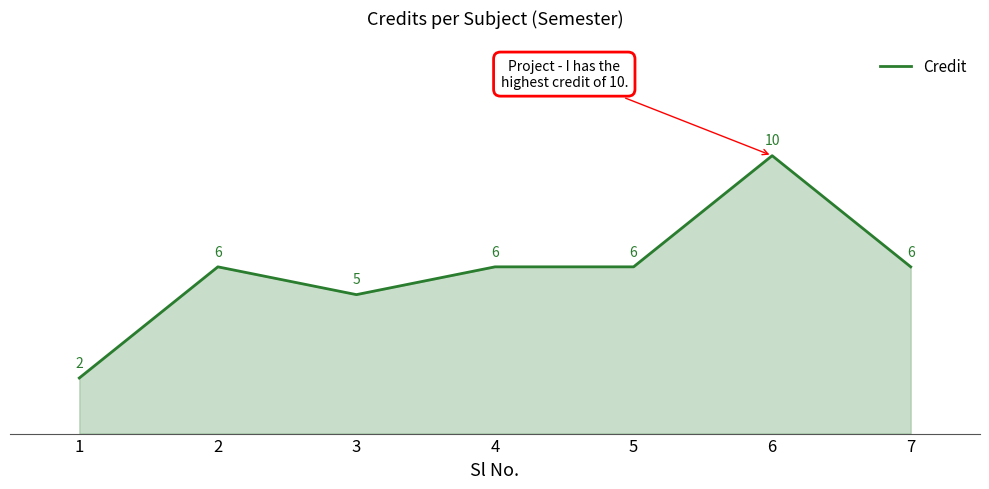

What is the change in value from 3 to 5?

+1